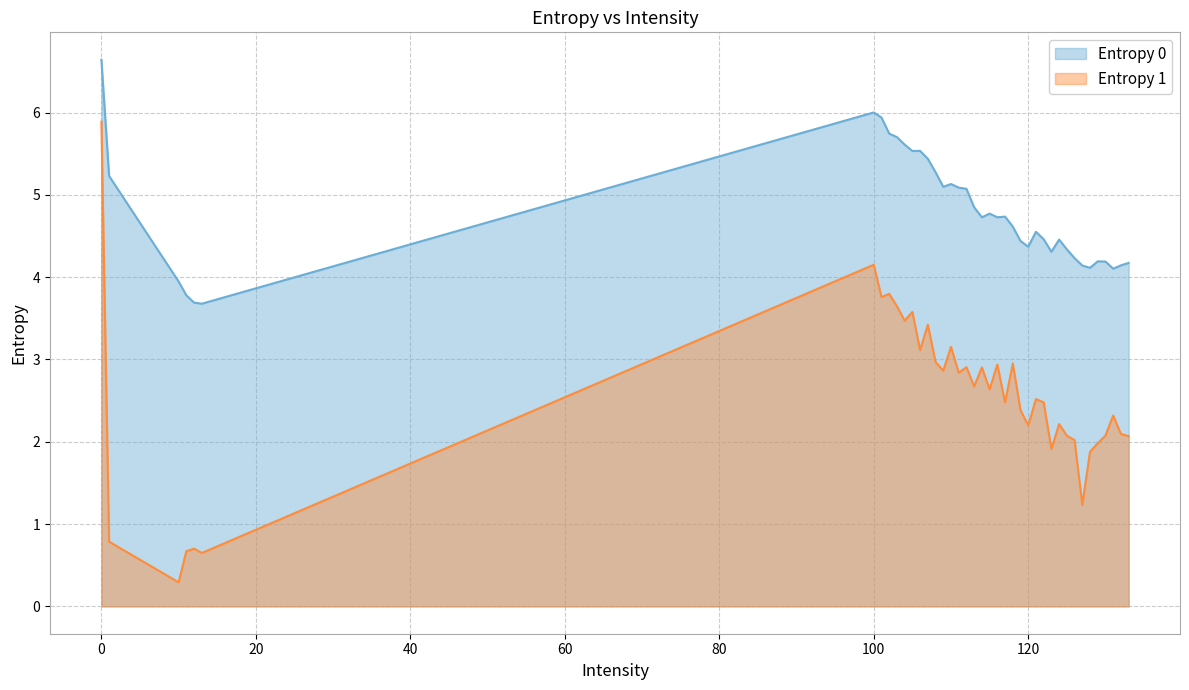

At which category does Entropy 1 reach its first local peak?

100